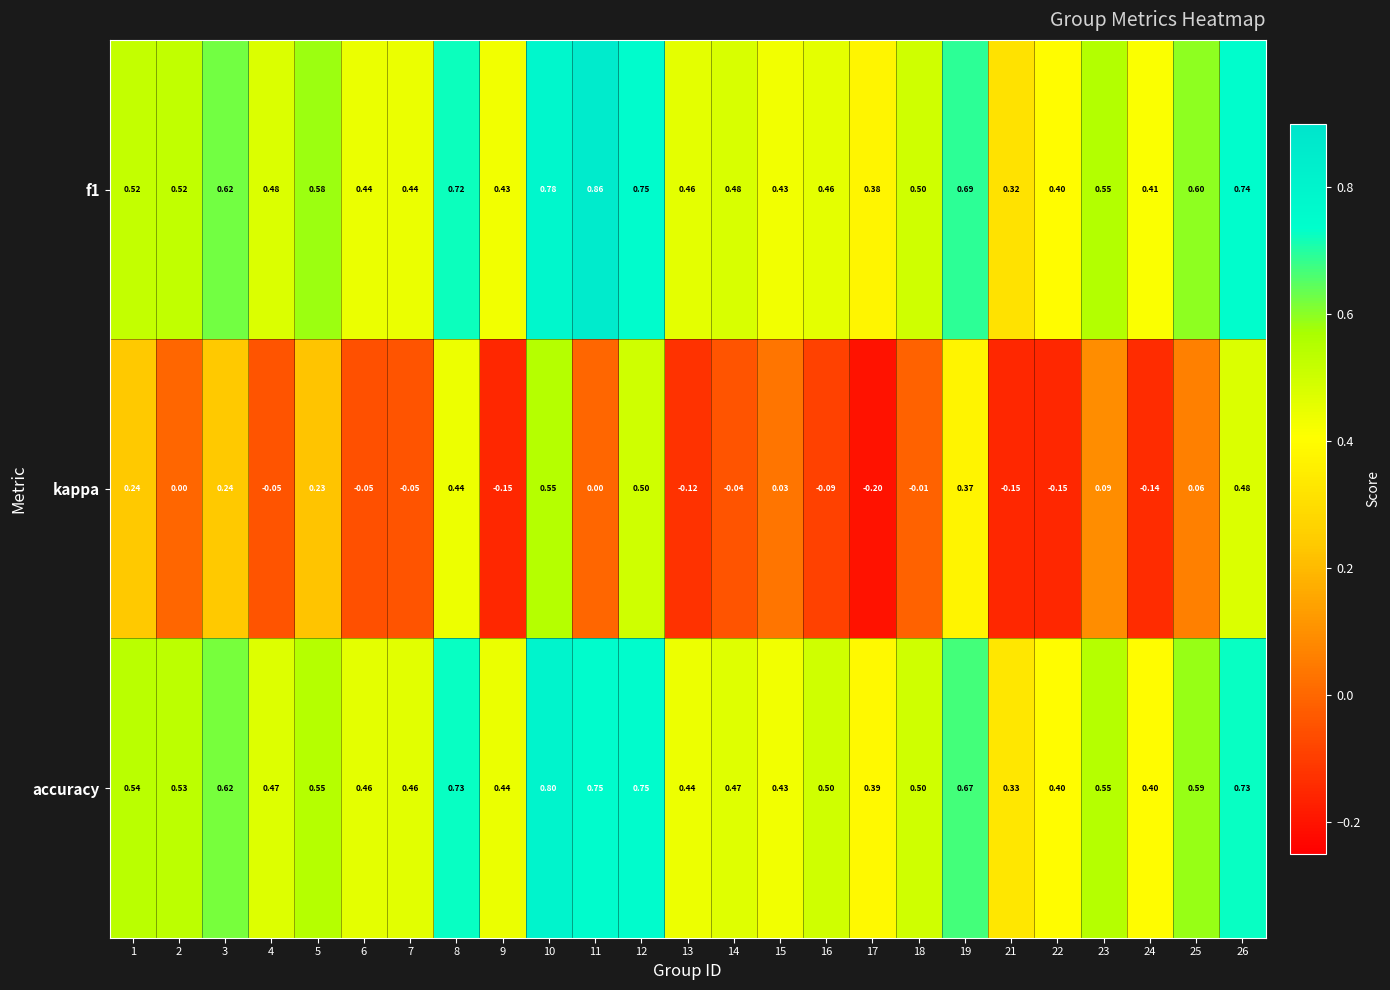

Between 3 and 5, which series saw the biggest shift?

accuracy